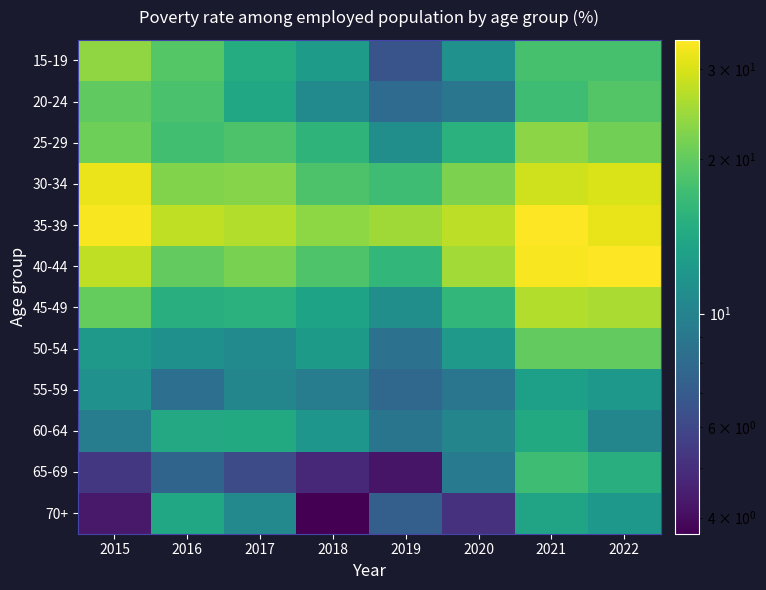

Reading left to right, transcribe all the data shown in this chart.

15-19: 2015=23.7	2016=19.0	2017=14.8	2018=12.6	2019=6.6	2020=11.4	2021=18.0	2022=18.0
20-24: 2015=19.9	2016=18.0	2017=13.9	2018=10.7	2019=8.1	2020=8.9	2021=17.2	2022=18.9
25-29: 2015=20.9	2016=17.5	2017=18.4	2018=15.8	2019=11.1	2020=15.3	2021=23.2	2022=21.3
30-34: 2015=31.9	2016=22.5	2017=22.9	2018=18.4	2019=17.1	2020=22.1	2021=29.1	2022=30.2
35-39: 2015=33.4	2016=27.6	2017=26.4	2018=23.4	2019=25.0	2020=27.5	2021=34.2	2022=31.7
40-44: 2015=27.5	2016=20.1	2017=21.9	2018=18.5	2019=16.1	2020=25.2	2021=33.4	2022=34.1
45-49: 2015=20.3	2016=15.1	2017=15.3	2018=13.5	2019=11.1	2020=16.1	2021=26.4	2022=25.8
50-54: 2015=12.4	2016=11.3	2017=10.8	2018=12.5	2019=8.6	2020=12.3	2021=20.1	2022=20.0
55-59: 2015=11.4	2016=8.4	2017=10.3	2018=9.5	2019=7.9	2020=8.9	2021=13.0	2022=12.1
60-64: 2015=9.4	2016=14.2	2017=14.3	2018=12.0	2019=8.8	2020=10.2	2021=14.3	2022=10.3
65-69: 2015=5.3	2016=7.6	2017=6.2	2018=4.8	2019=4.2	2020=9.4	2021=17.1	2022=15.1
70+: 2015=4.3	2016=13.9	2017=10.6	2018=3.7	2019=7.3	2020=5.1	2021=13.6	2022=12.1